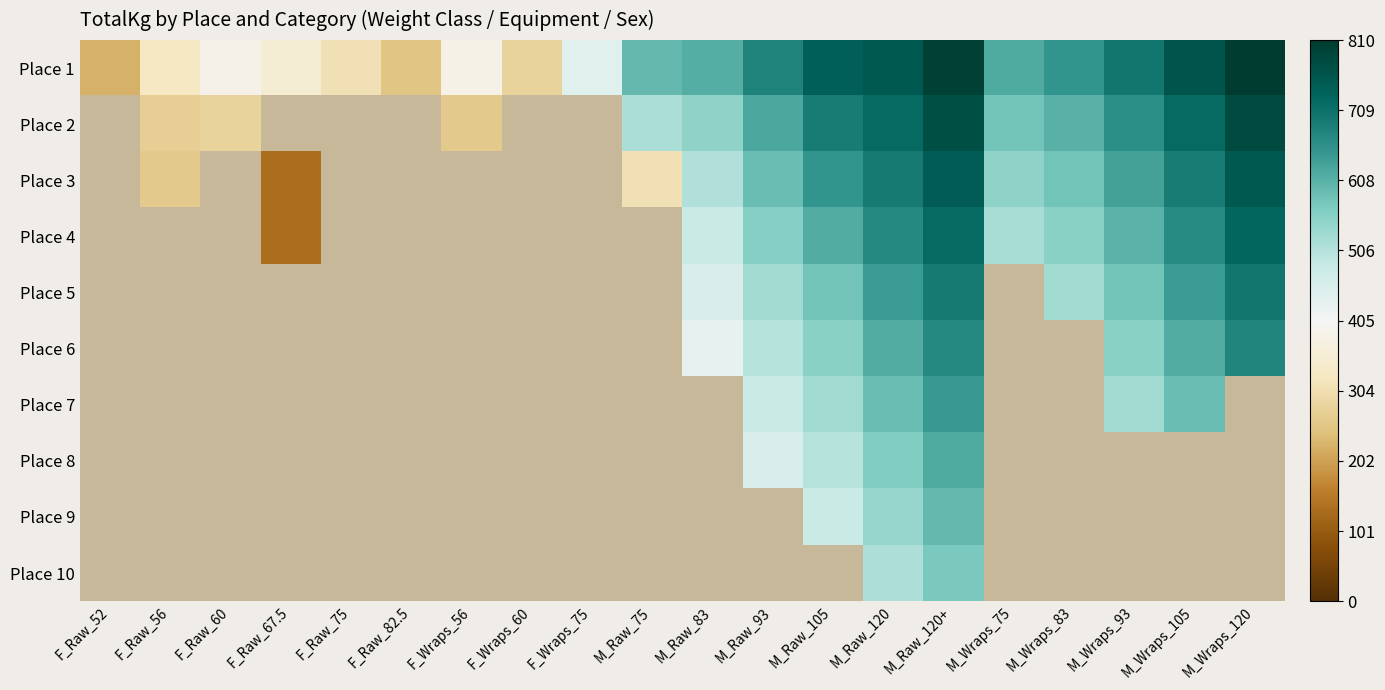

How many positive values does the Place 3 series have?

13